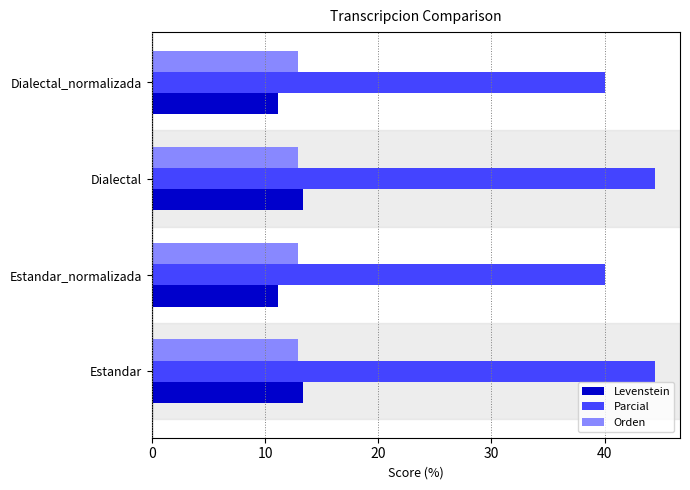

The value of Parcial at Dialectal_normalizada is 40.0. True or false?

True